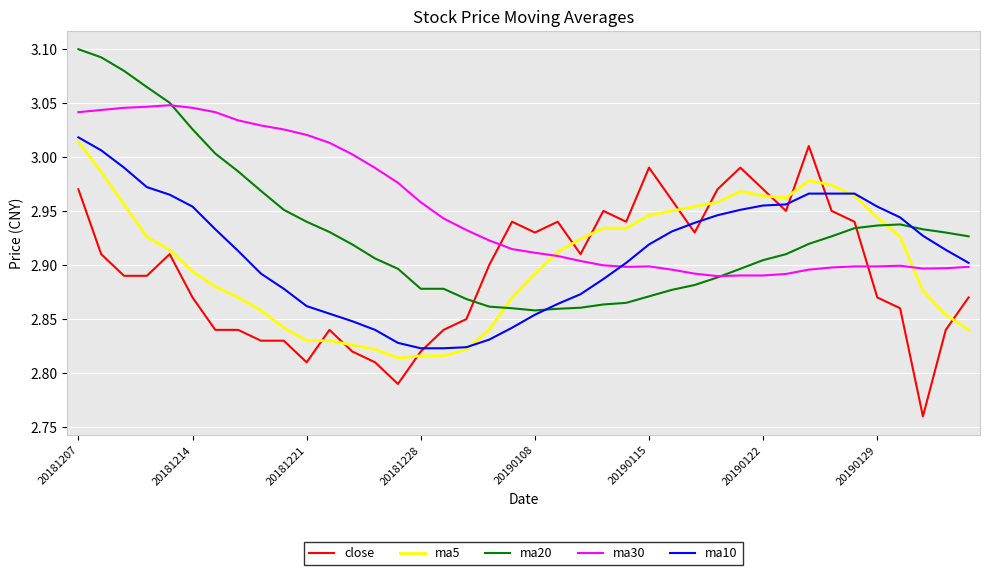

After their last crossing, which series has the higher values: ma10 or ma30?

ma10